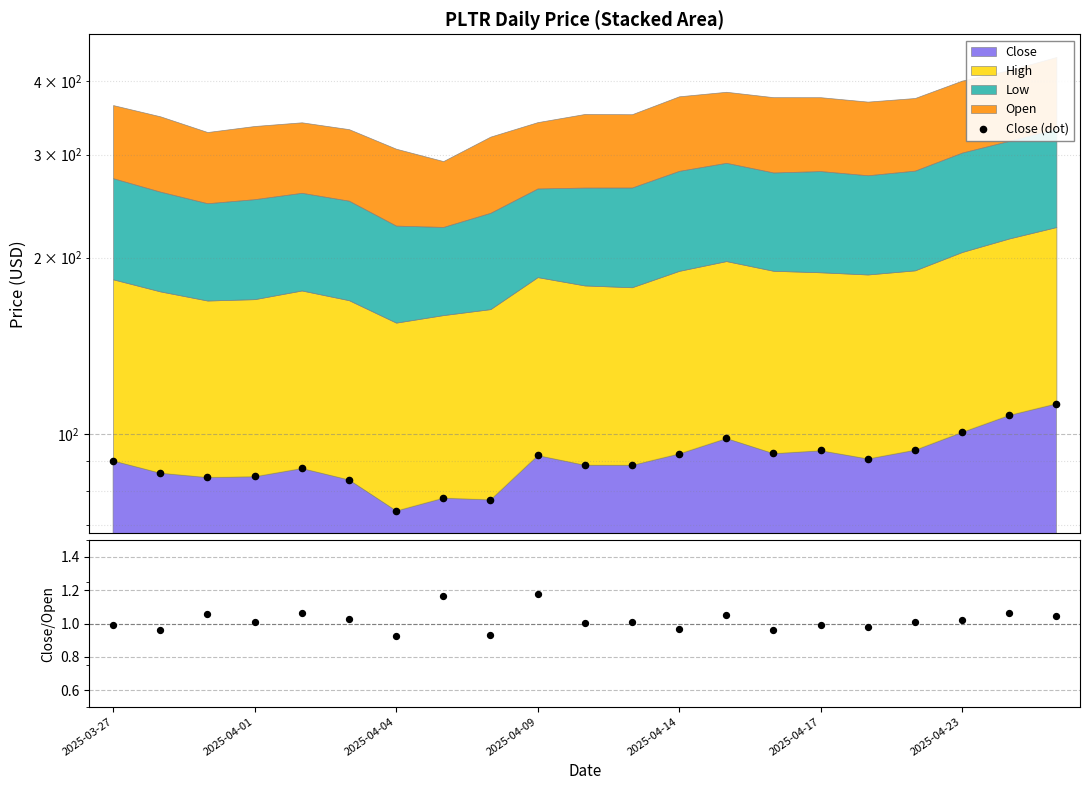

Which series has the largest Y range (max minus min)?

Close (dot)